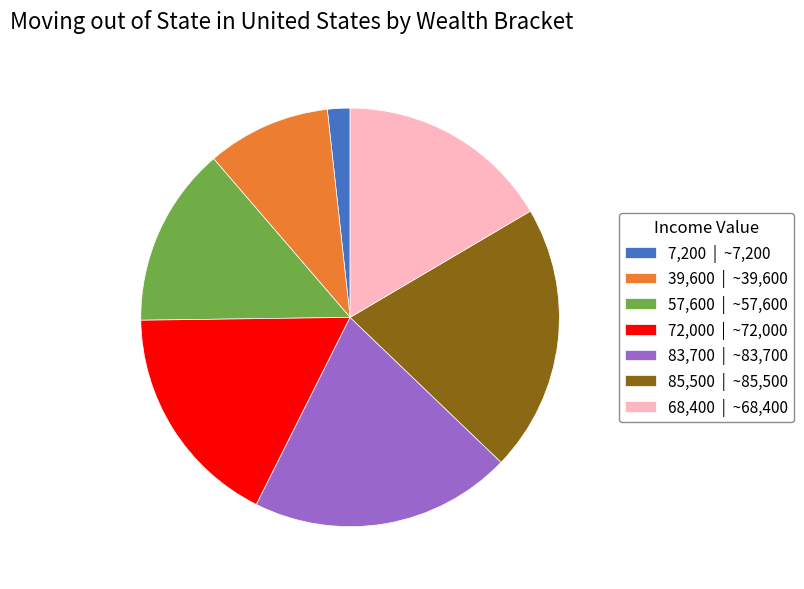

Approximately how many times larger is the value at 68,400 | ~68,400 compared to 83,700 | ~83,700?

0.8